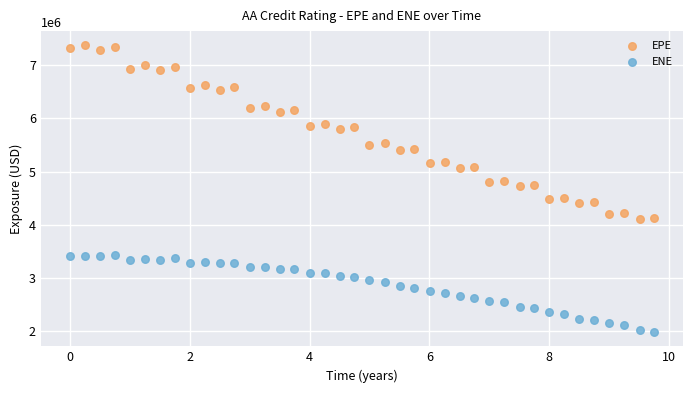

Which series contains the highest Y value?

EPE